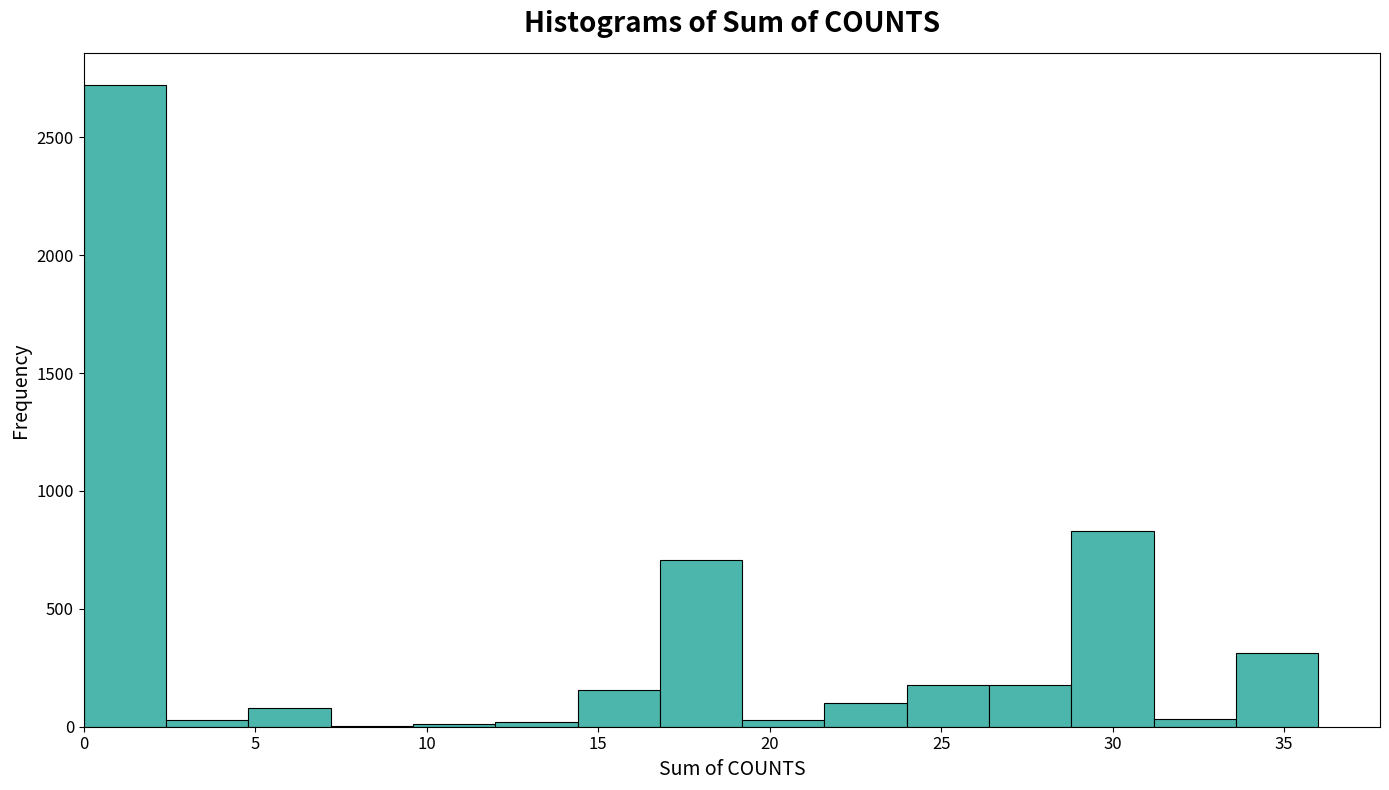

Which range on the x-axis has the tallest bar?

0.0 to 2.4